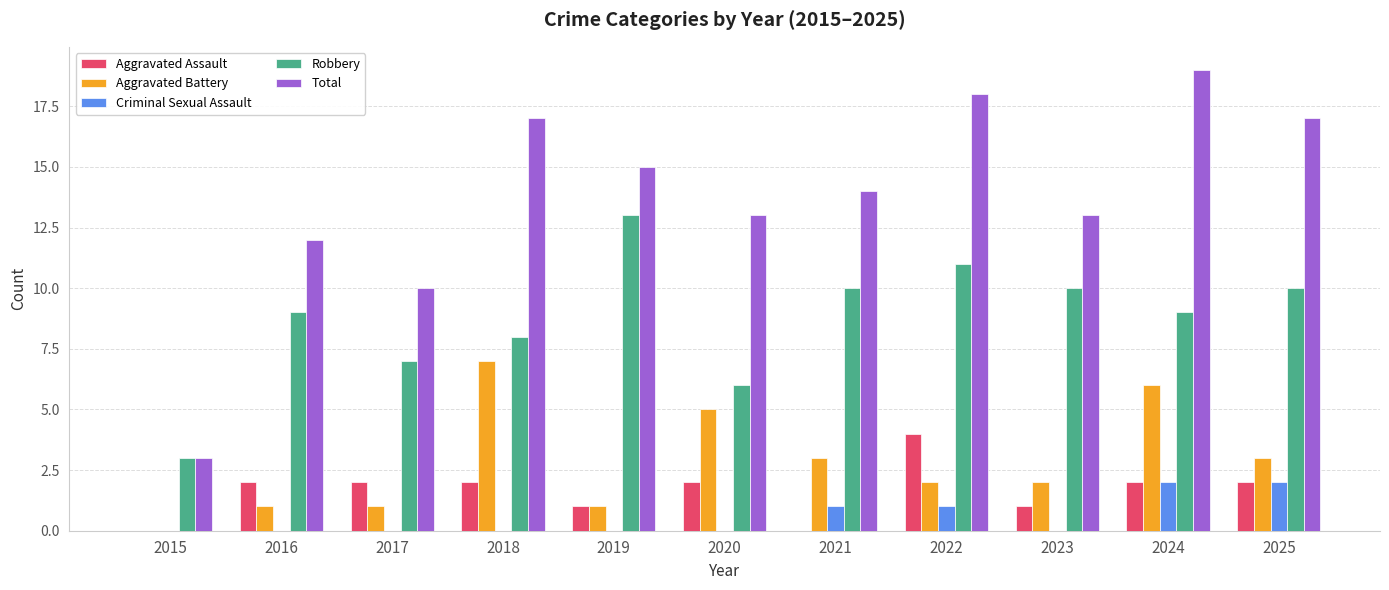

Are the bars grouped side by side (vs. stacked)?

Yes